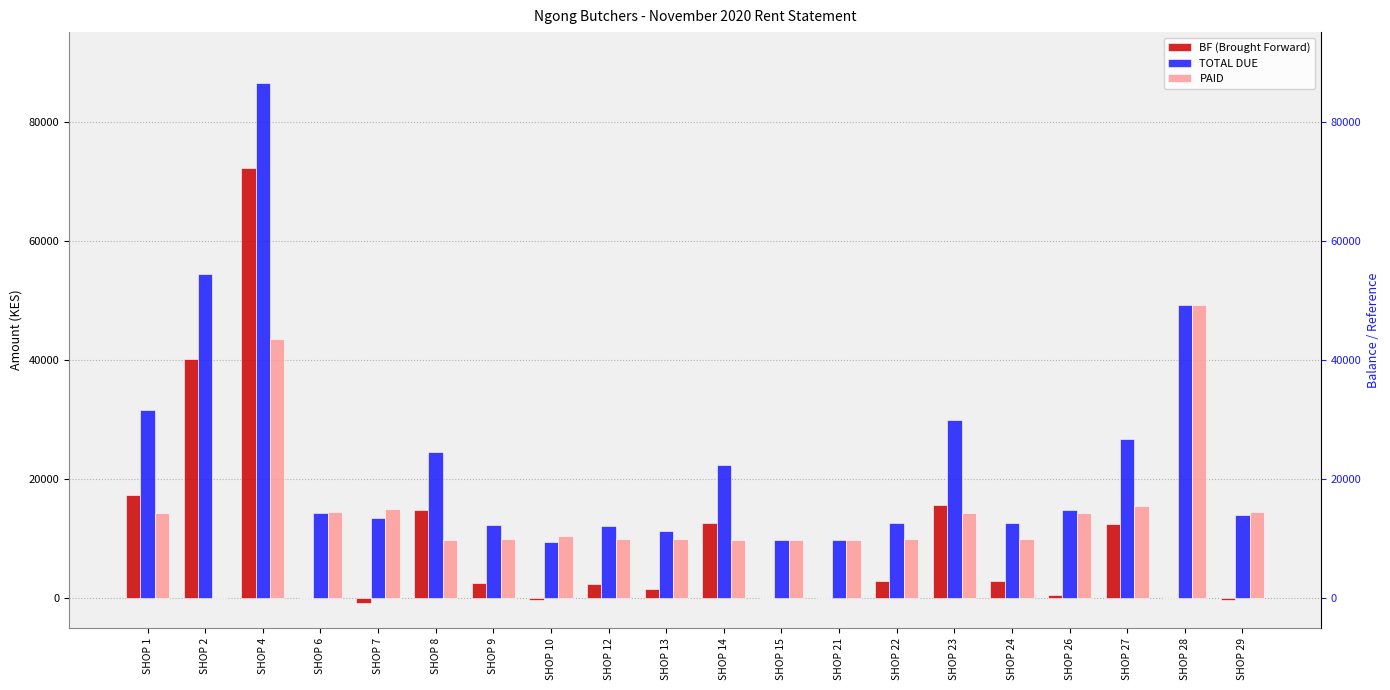

What is the difference between the second highest and second lowest values in the TOTAL DUE series?

44776